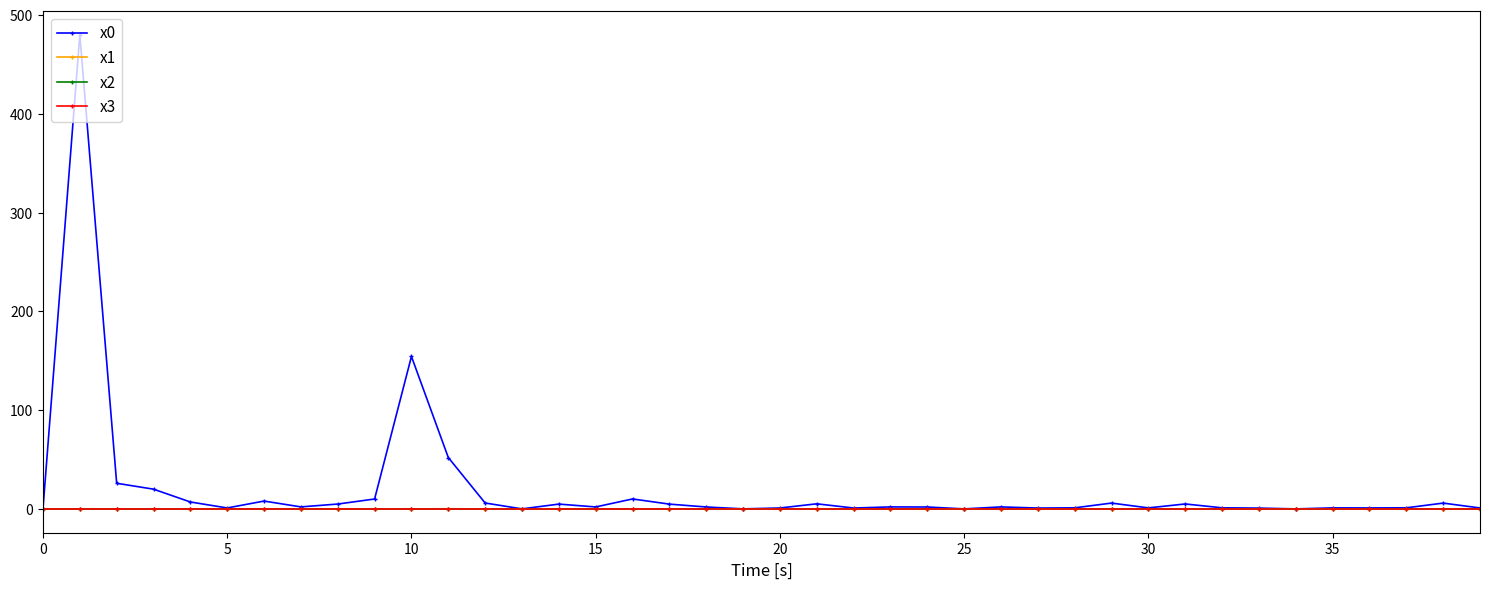

Does the chart have visible grid lines?

No